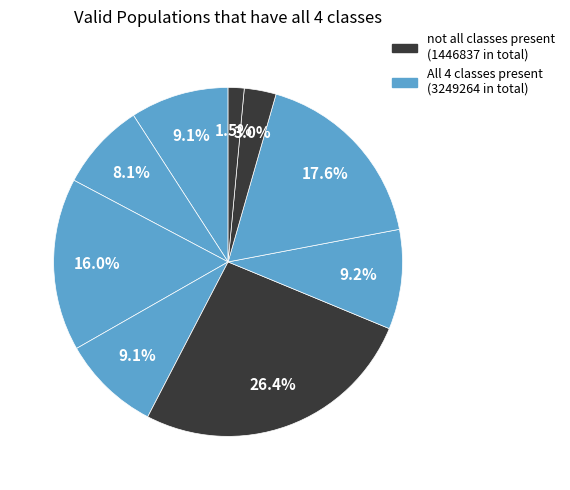

How many slices are in this pie chart?

9